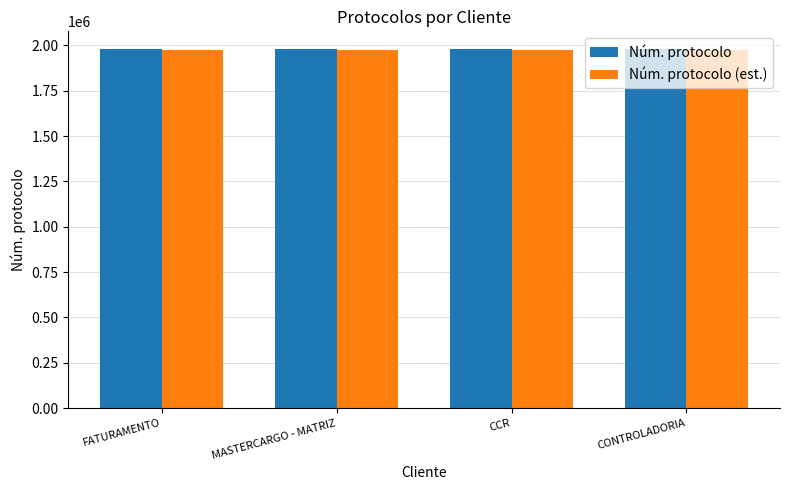

Does the chart contain stacked bars?

No